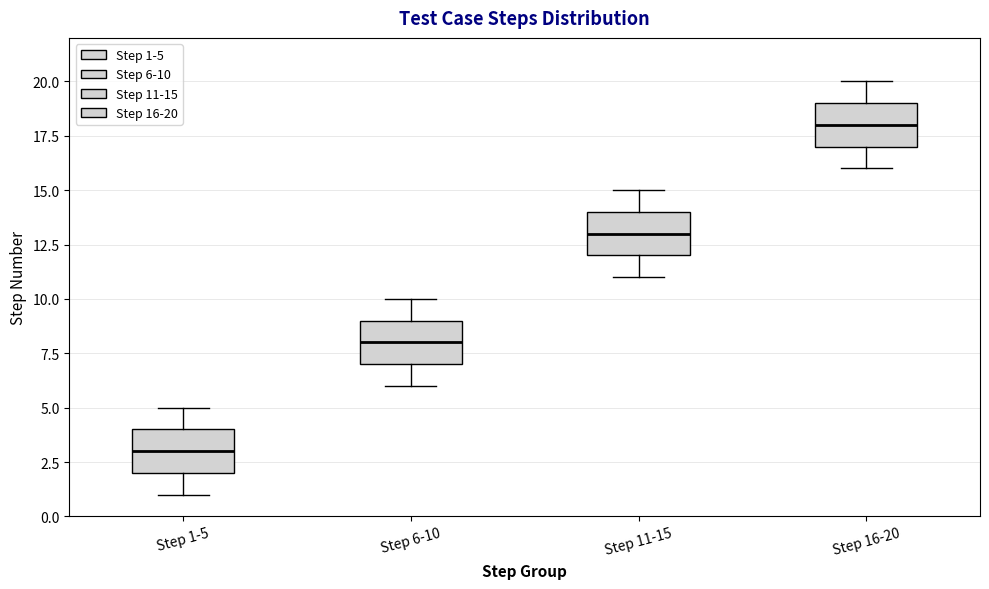

Where is the lower edge of the box for Step 16-20 on the y-axis? The values are not printed on the chart, so give them approximately, as read against the axis.

17